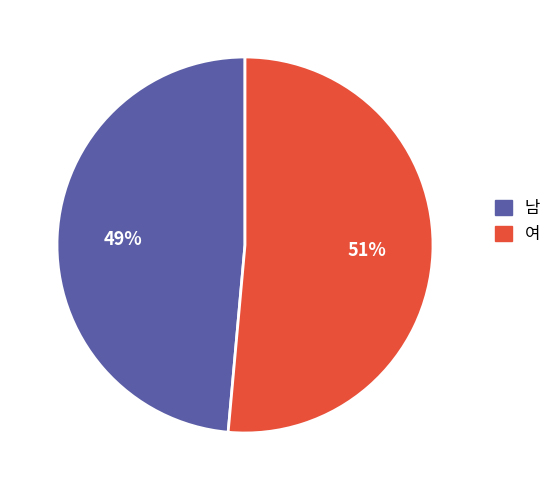

What percentage is the 여 slice, to the nearest percent?

51%